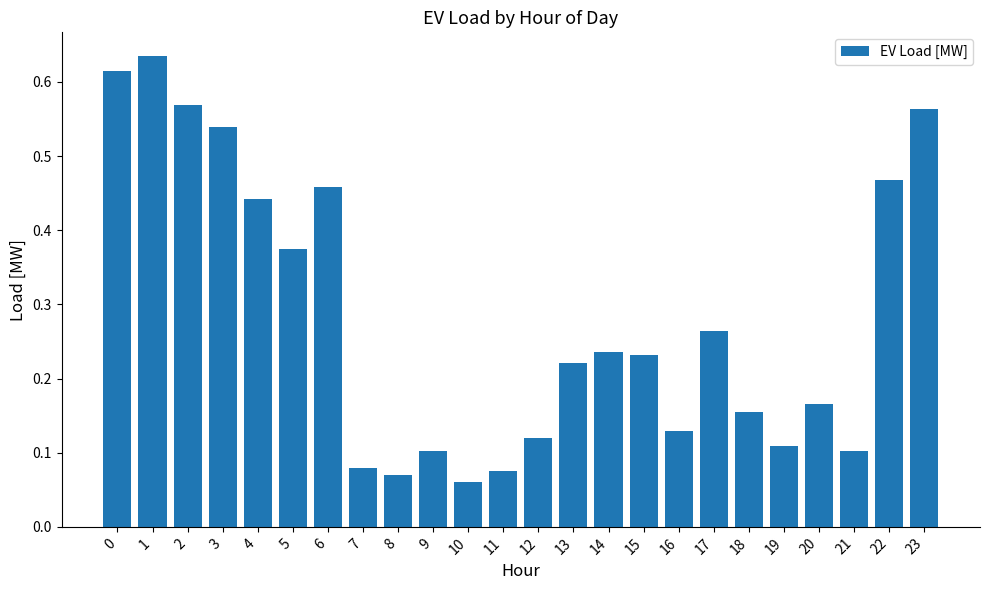

True or false: the data shows 1.0 at 1.

False